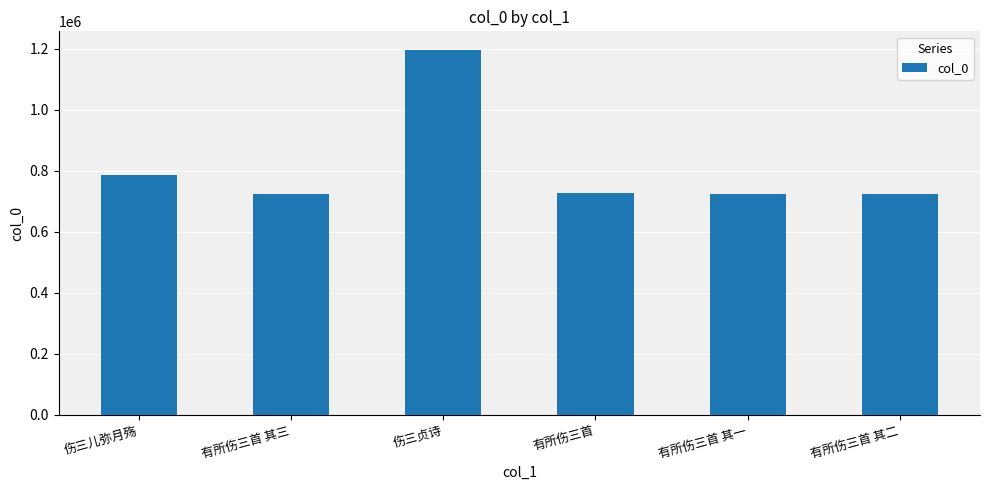

What is the label of the 2nd bar from the right?

有所伤三首 其一